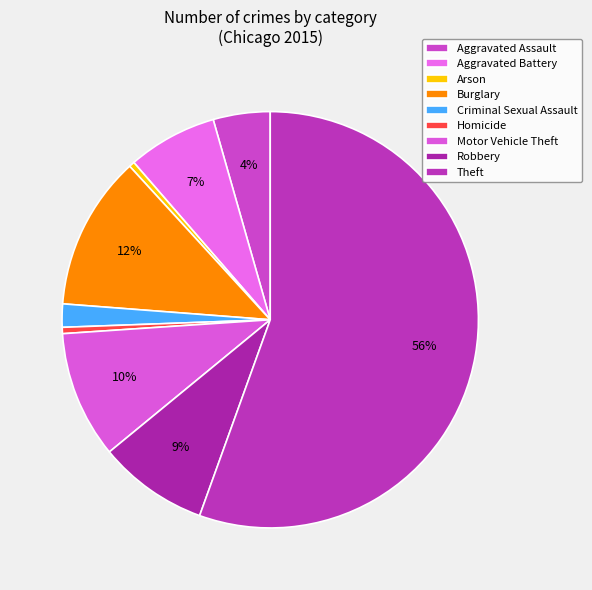

Approximately how many times larger is the value at Aggravated Battery compared to Homicide?

14.3